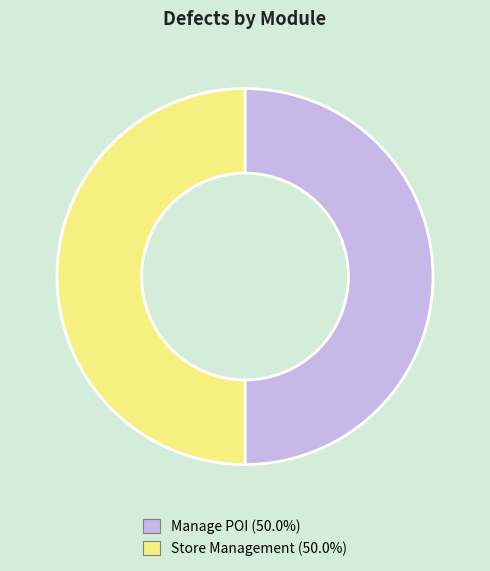

Approximately how many times larger is the value at Store Management compared to Manage POI?

1.0